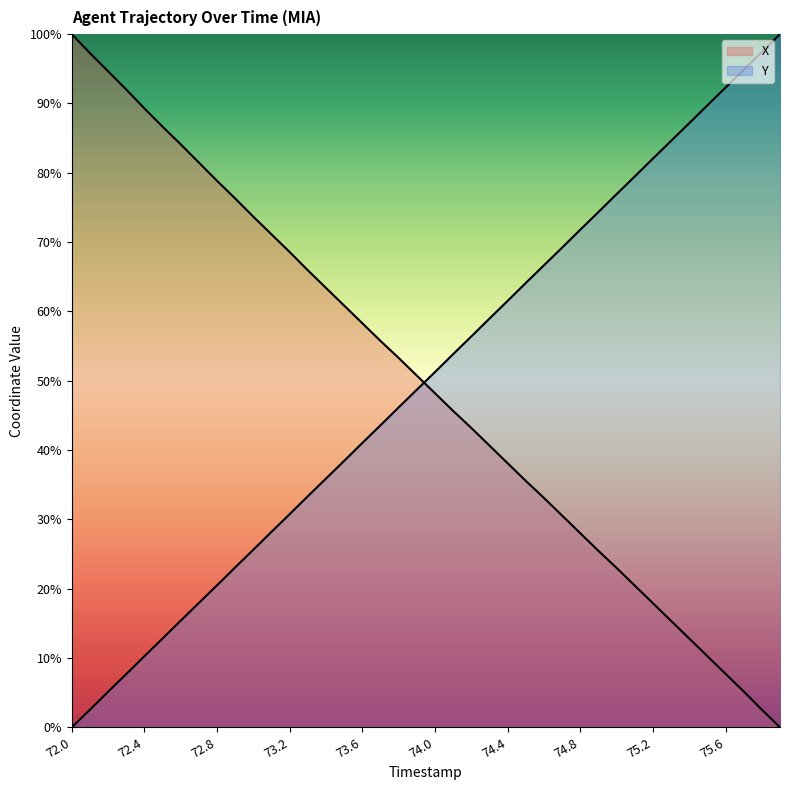

True or false: Y and X intersect in this chart.

True